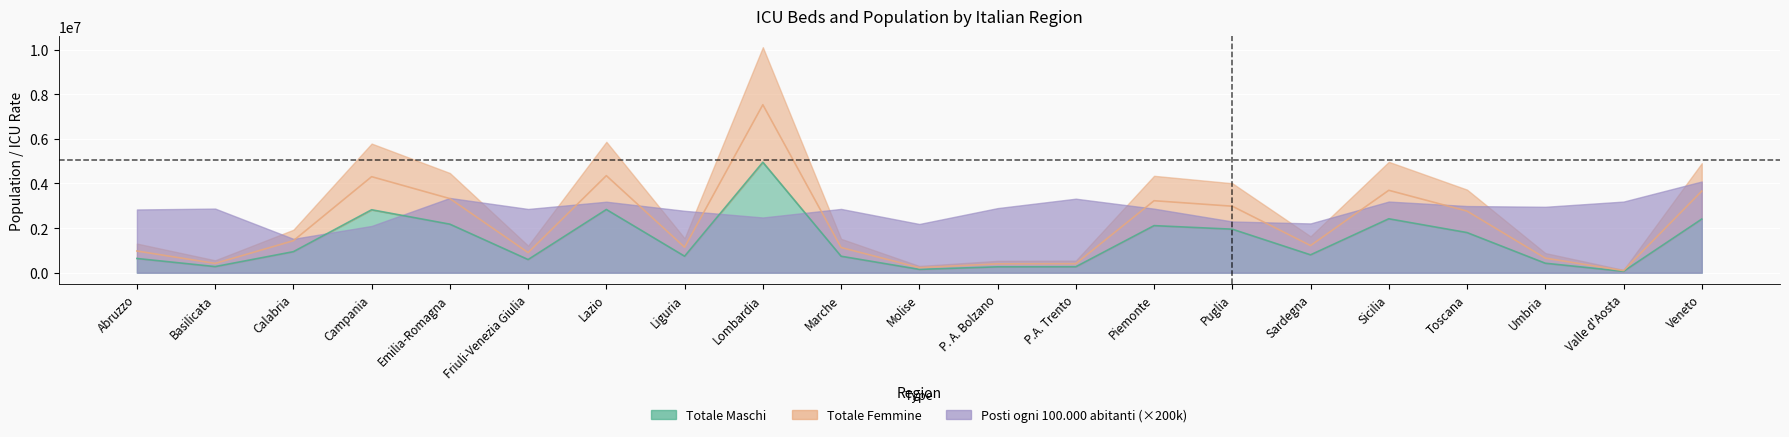

At which label does Totale Femmine reach its minimum?

Valle d'Aosta